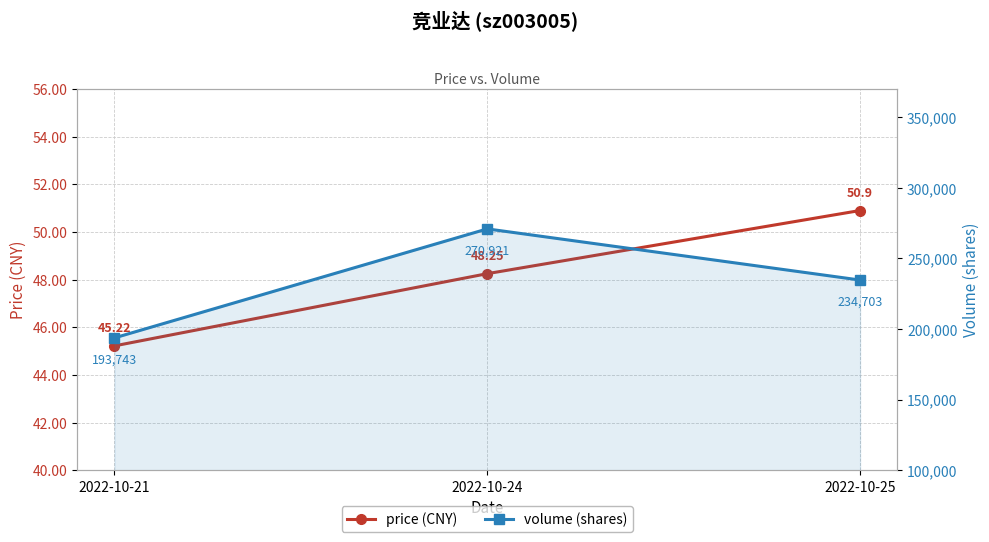

What is the greatest value displayed?

270921.0